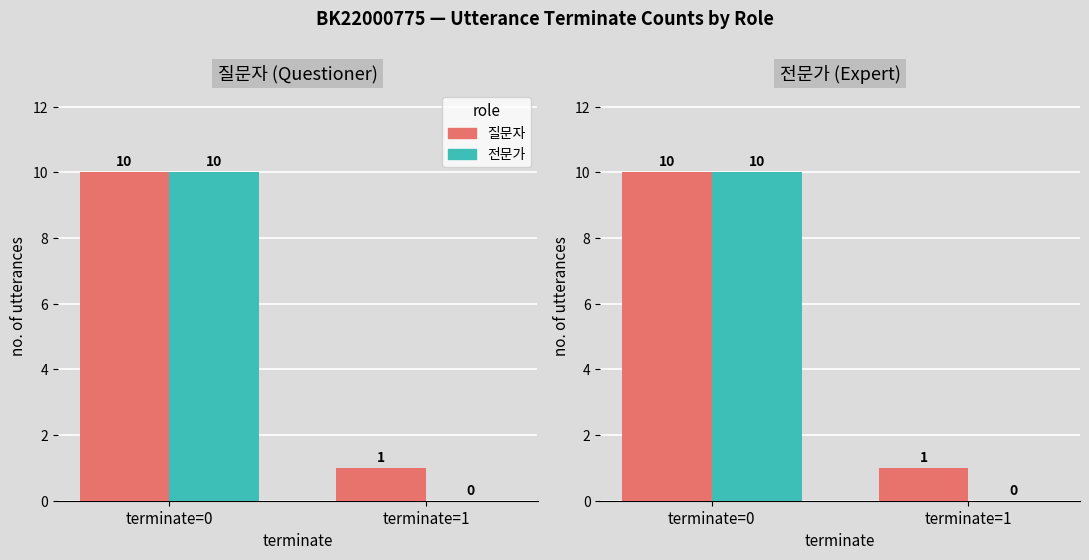

Which series has the largest range (max minus min)?

전문가